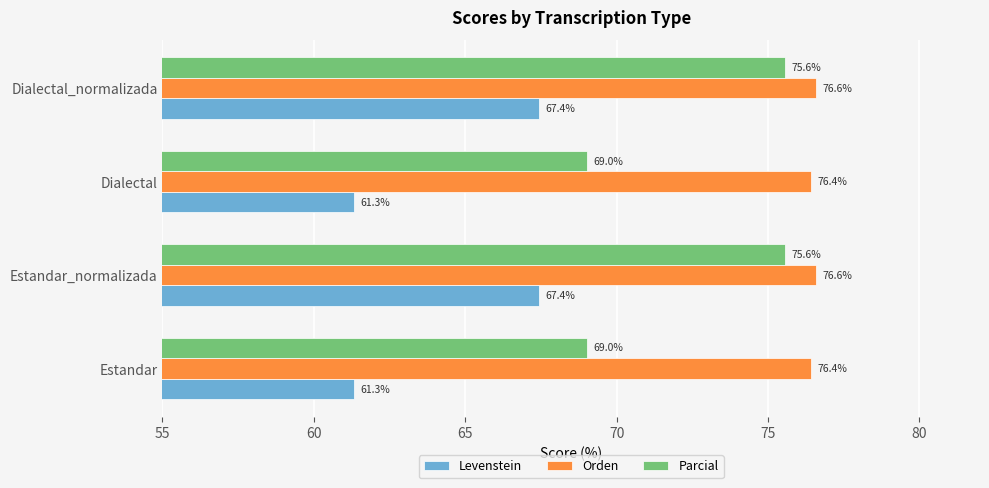

True or false: Parcial has a value of 36.1 at Estandar_normalizada.

False